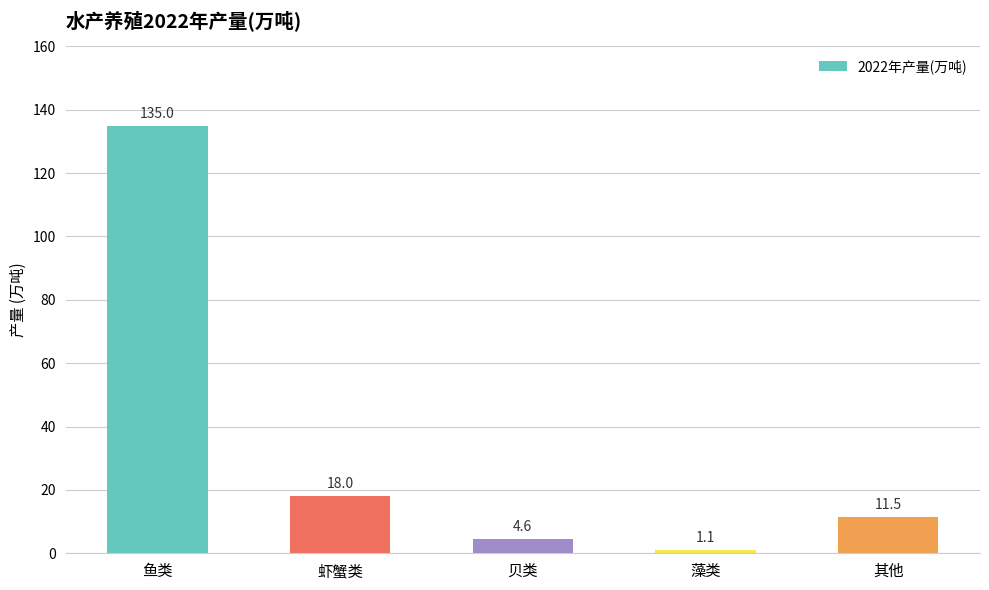

Where does the data first go above 11?

鱼类